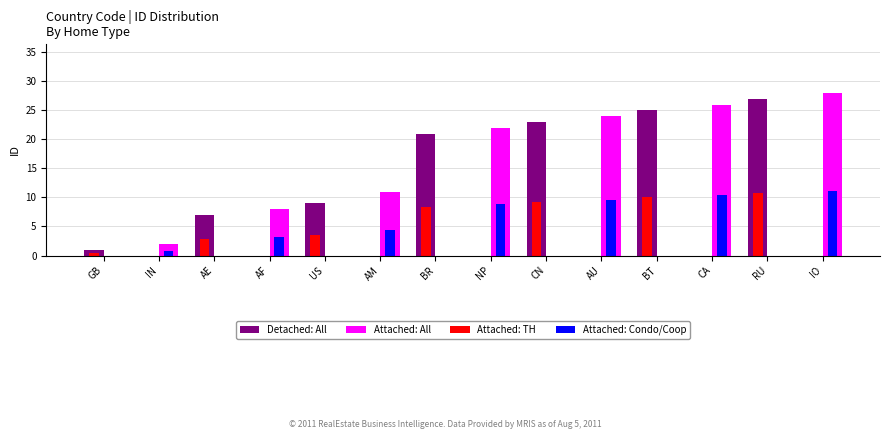

Reading right to left, extract all data points from this chart.

Detached: All: IO=0.0	RU=27.0	CA=0.0	BT=25.0	AU=0.0	CN=23.0	NP=0.0	BR=21.0	AM=0.0	US=9.0	AF=0.0	AE=7.0	IN=0.0	GB=1.0
Attached: All: IO=28.0	RU=0.0	CA=26.0	BT=0.0	AU=24.0	CN=0.0	NP=22.0	BR=0.0	AM=11.0	US=0.0	AF=8.0	AE=0.0	IN=2.0	GB=0.0
Attached: TH: IO=0.0	RU=10.8	CA=0.0	BT=10.0	AU=0.0	CN=9.2	NP=0.0	BR=8.4	AM=0.0	US=3.6	AF=0.0	AE=2.8	IN=0.0	GB=0.4
Attached: Condo/Coop: IO=11.2	RU=0.0	CA=10.4	BT=0.0	AU=9.6	CN=0.0	NP=8.8	BR=0.0	AM=4.4	US=0.0	AF=3.2	AE=0.0	IN=0.8	GB=0.0